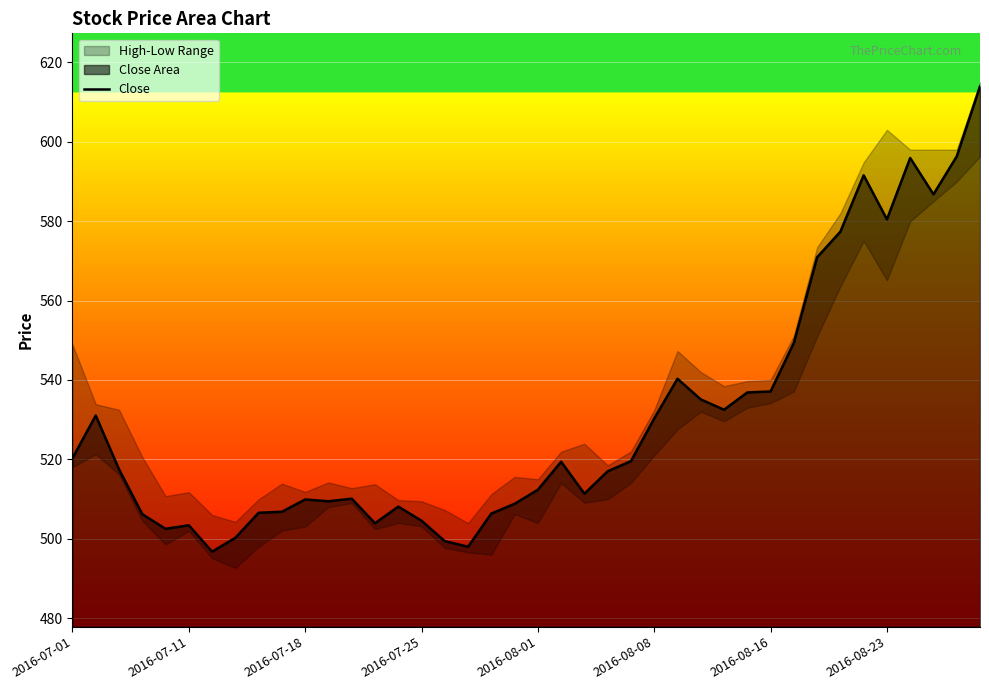

Reading right to left, what are all the values shown in this chart?

613.9	596.3	586.8	595.9	580.5	591.5	577.3	570.9	549.3	537.1	536.8	532.5	535.1	540.3	530.3	519.5	517.0	511.4	519.4	512.3	508.8	506.4	498.0	499.4	504.5	508.1	503.9	510.1	509.5	509.9	506.8	506.5	500.2	496.8	503.4	502.5	506.2	517.5	531.0	520.3